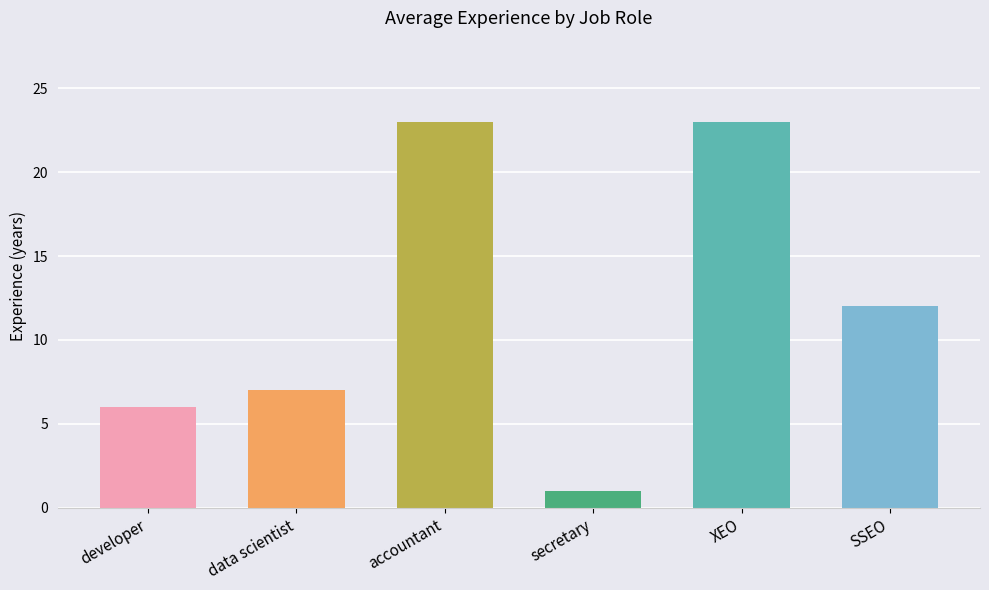

Count the number of categories in the chart.

6